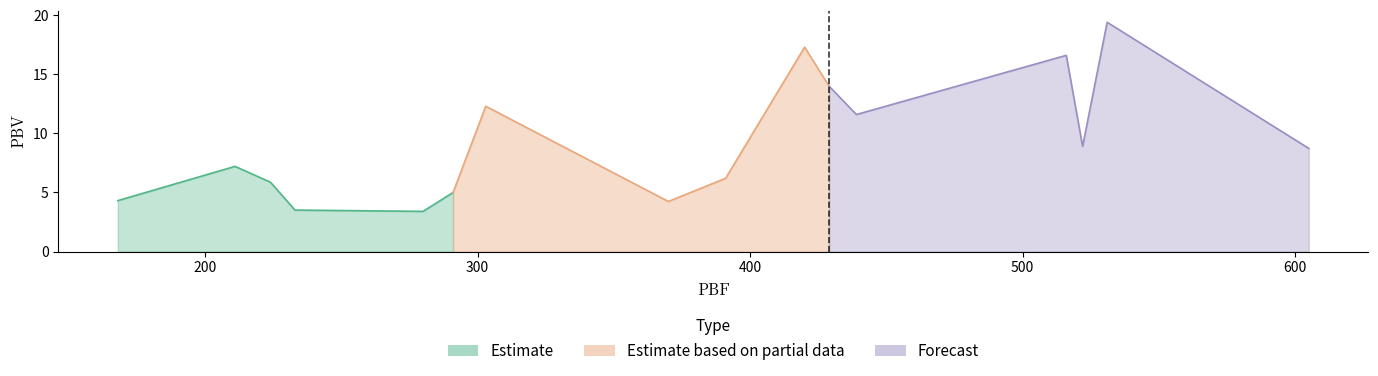

What is the label of the 15th point from the right?

280